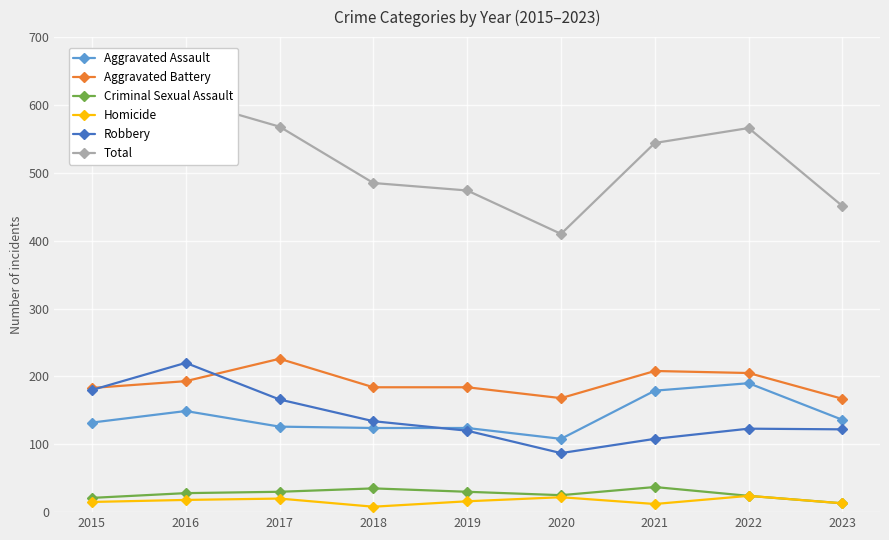

Which series has the largest range (max minus min)?

Total